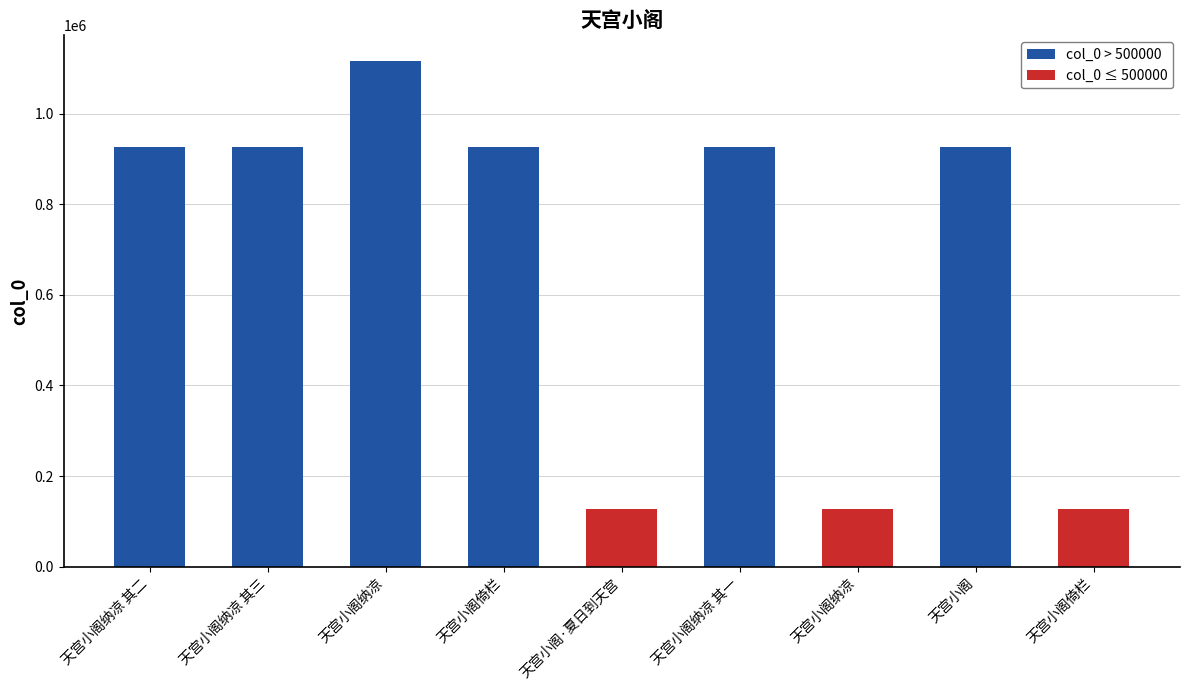

Reading right to left, extract all data points from this chart.

126202	927357	126201	926563	126205	926902	1117436	927358	926564